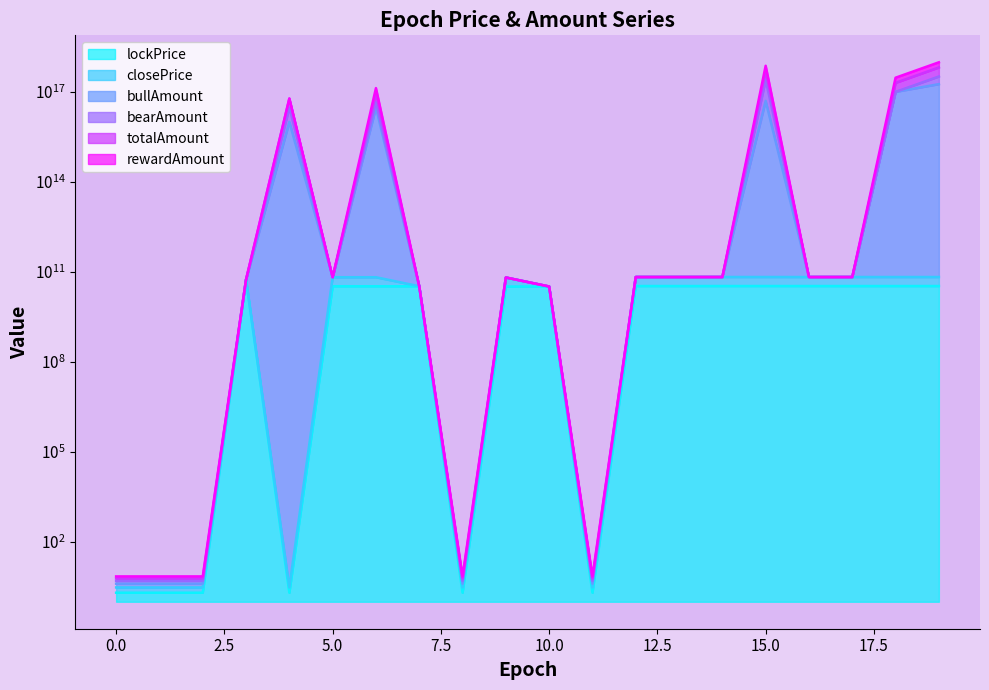

Is it true that totalAmount equals 33054106525 at 7?

True